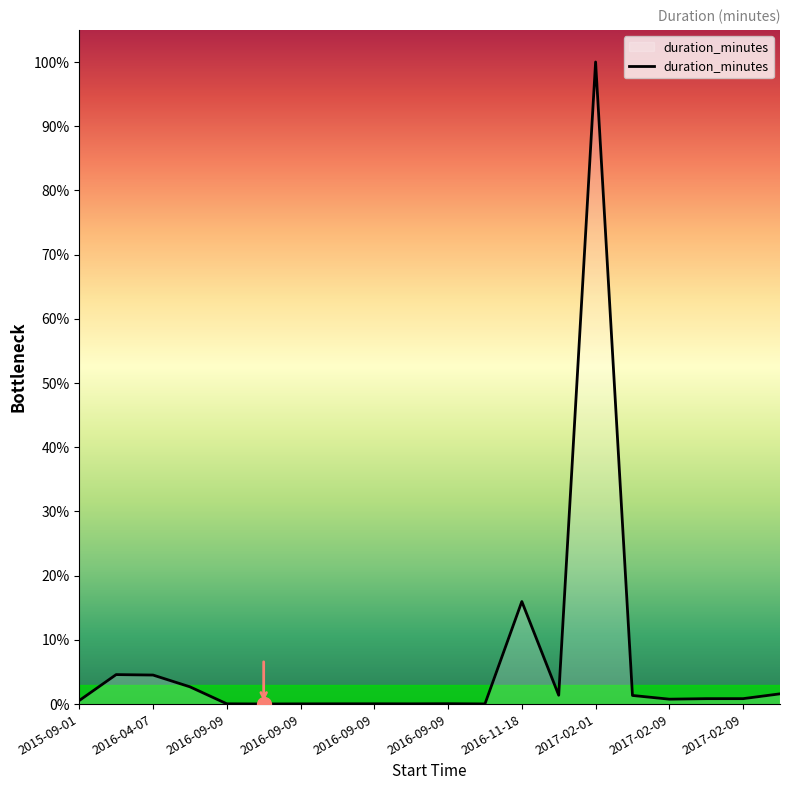

Does the chart have visible grid lines?

No